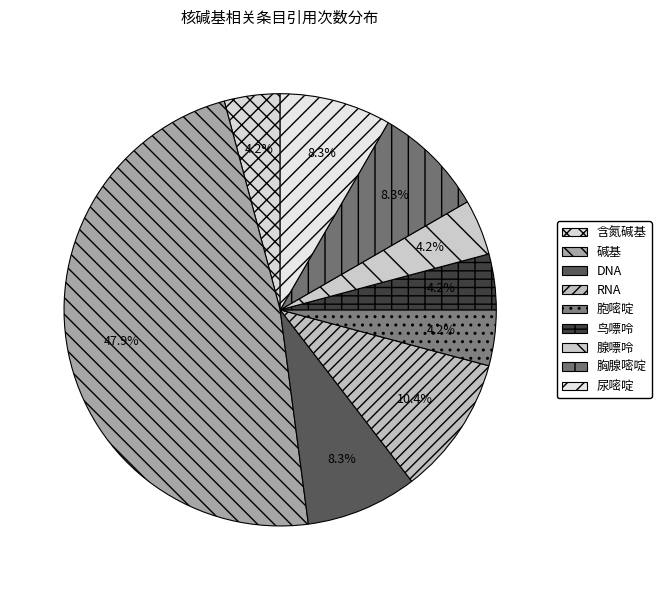

How many slices are in this pie chart?

9